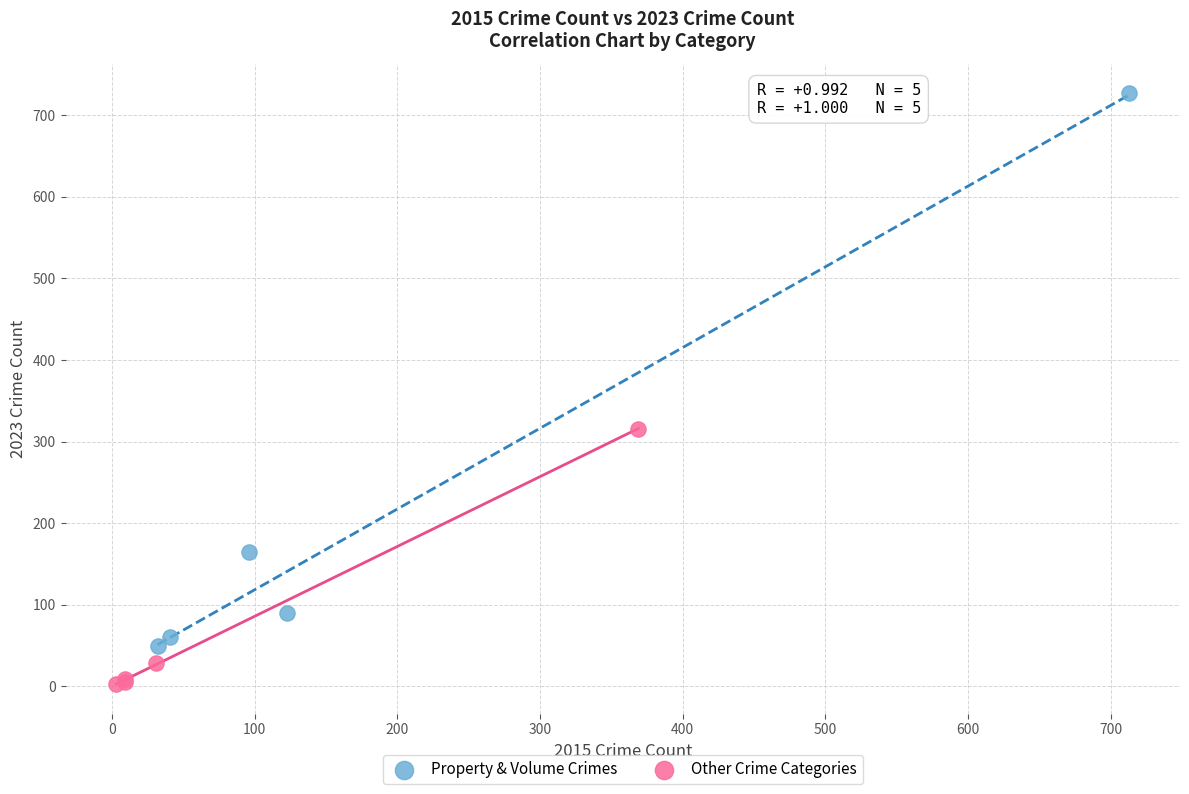

Which series has the widest spread of Y values?

Property & Volume Crimes